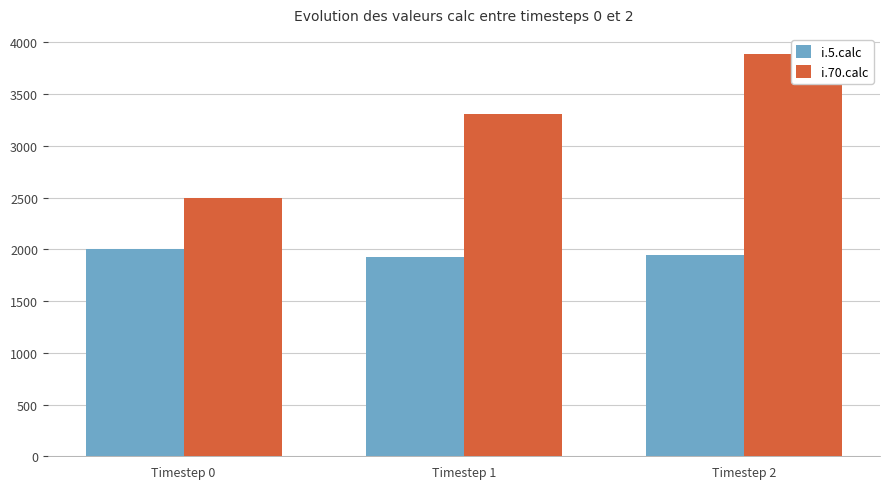

Reading left to right, transcribe all the data shown in this chart.

i.5.calc: 2000	1929	1941
i.70.calc: 2494	3303	3887